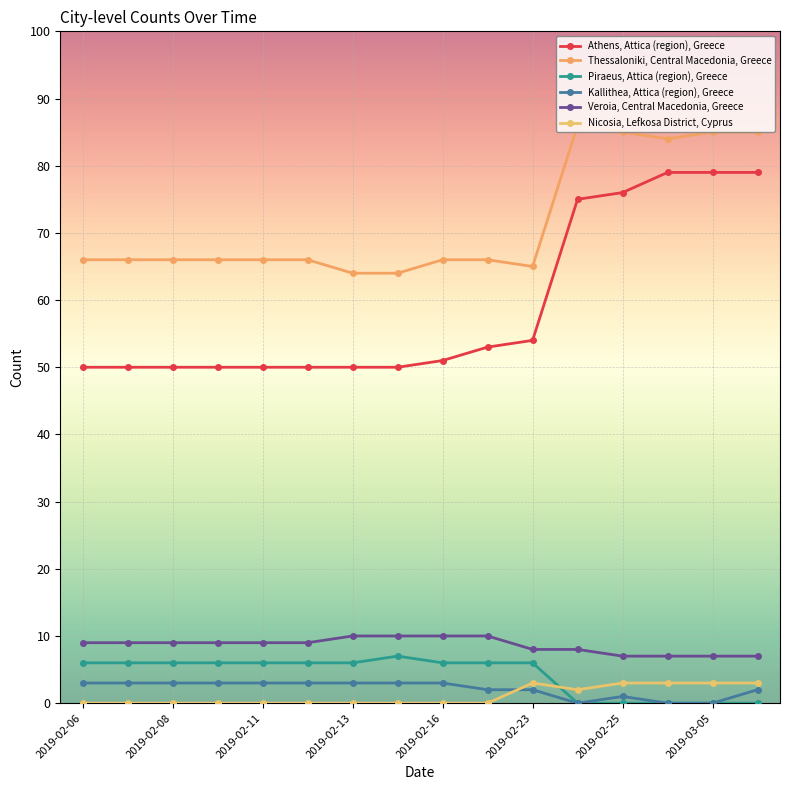

True or false: Veroia, Central Macedonia, Greece and Athens, Attica (region), Greece cross at least once.

False